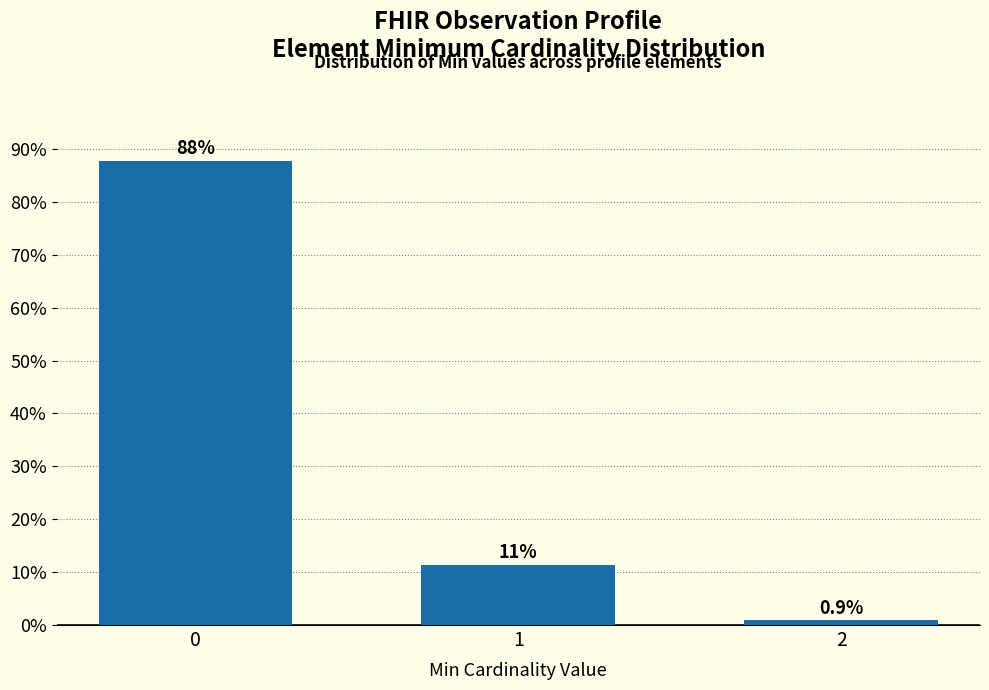

Reading right to left, transcribe all the data shown in this chart.

2=0.9	1=11.4	0=87.7